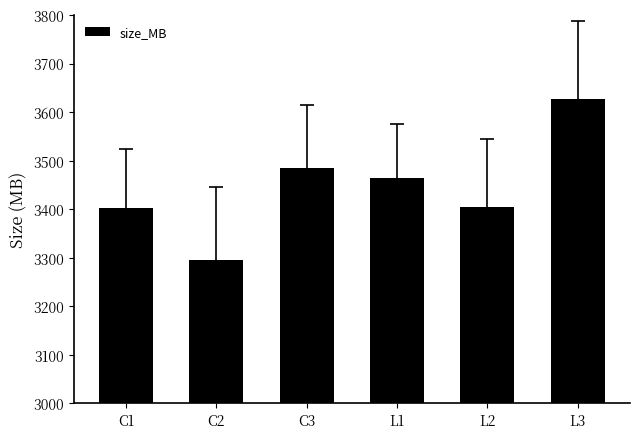

How many bars are there in total?

6